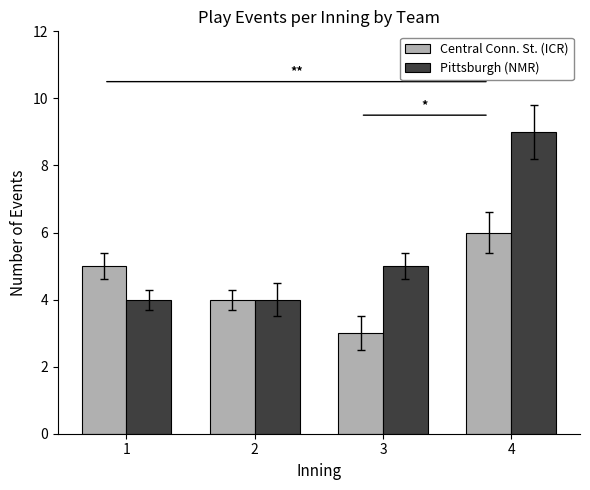

Read the Pittsburgh (NMR) value at 2.

4